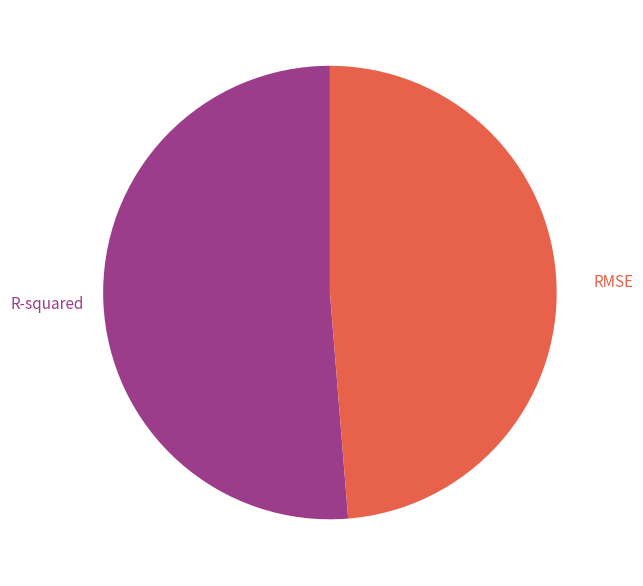

To the nearest percent, what is the combined percentage of RMSE and R-squared?

100%